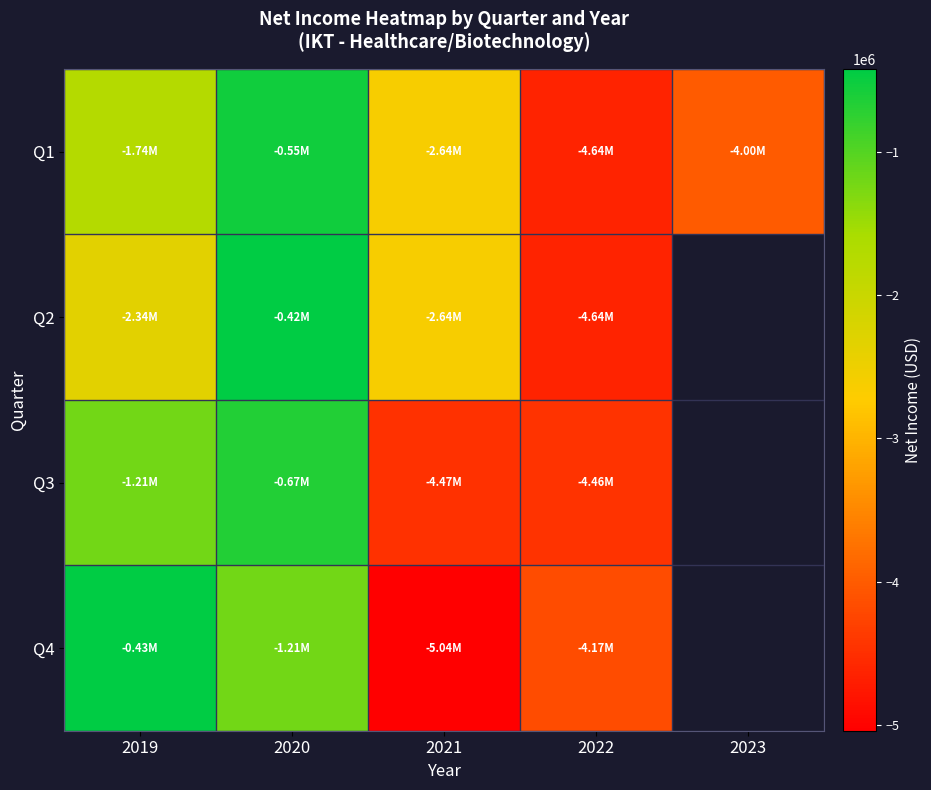

What is the maximum value for Q3?

-670599.0